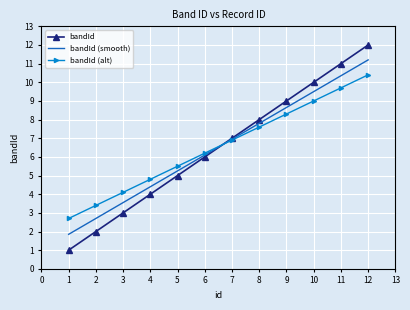

Rank the series at 12 from lowest to highest value.

bandId (alt), bandId (smooth), bandId